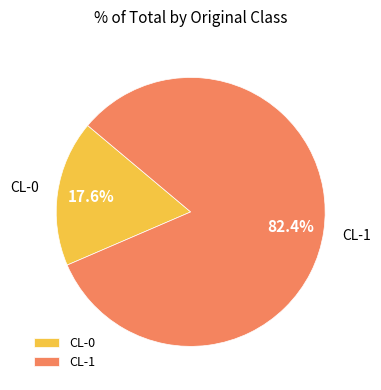

To the nearest percent, what is the combined percentage of CL-0 and CL-1?

100%